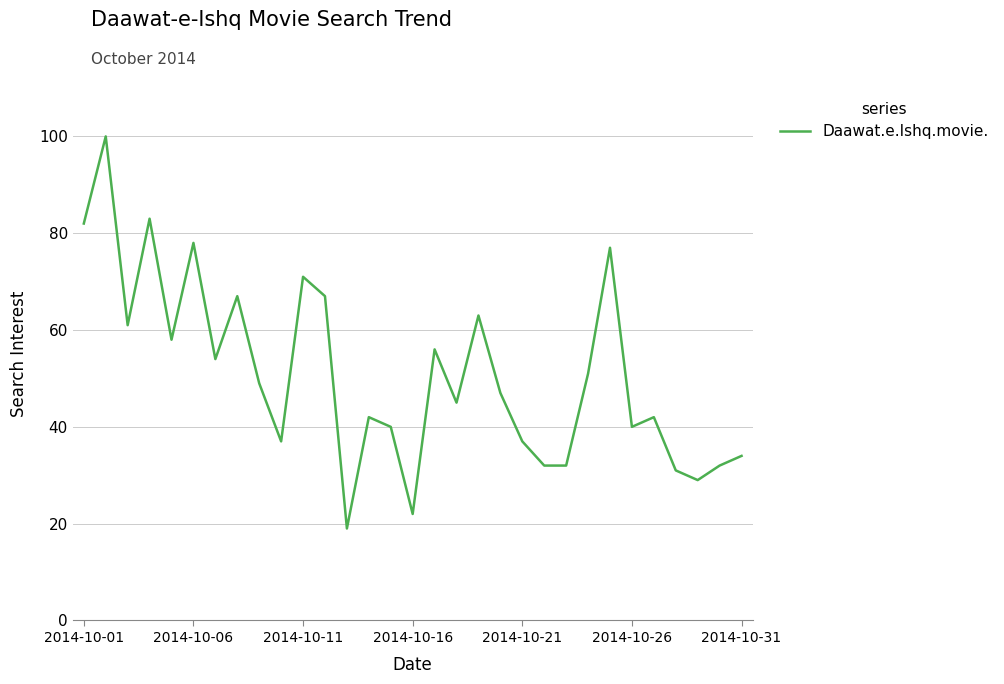

How many lines are shown in the chart?

1